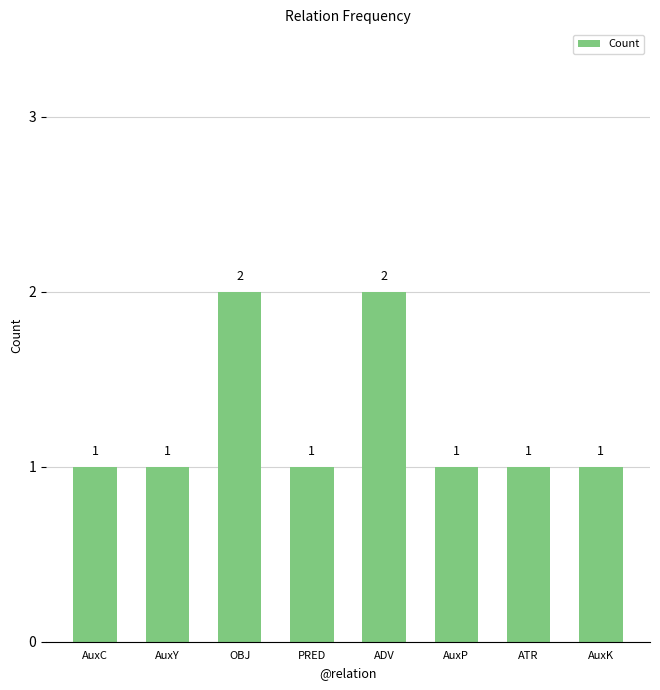

Are the bars horizontal?

No